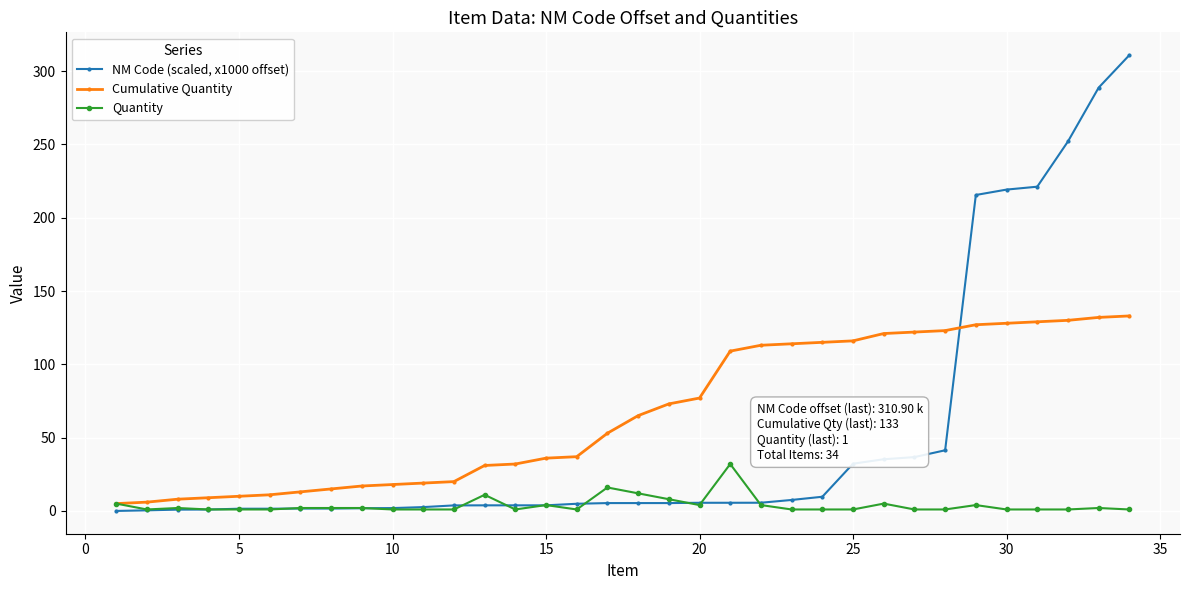

What is the greatest value displayed?

310.9